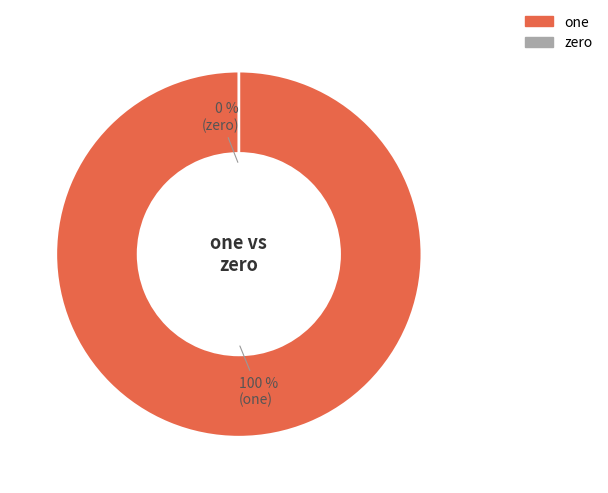

How many slices are in this pie chart?

2